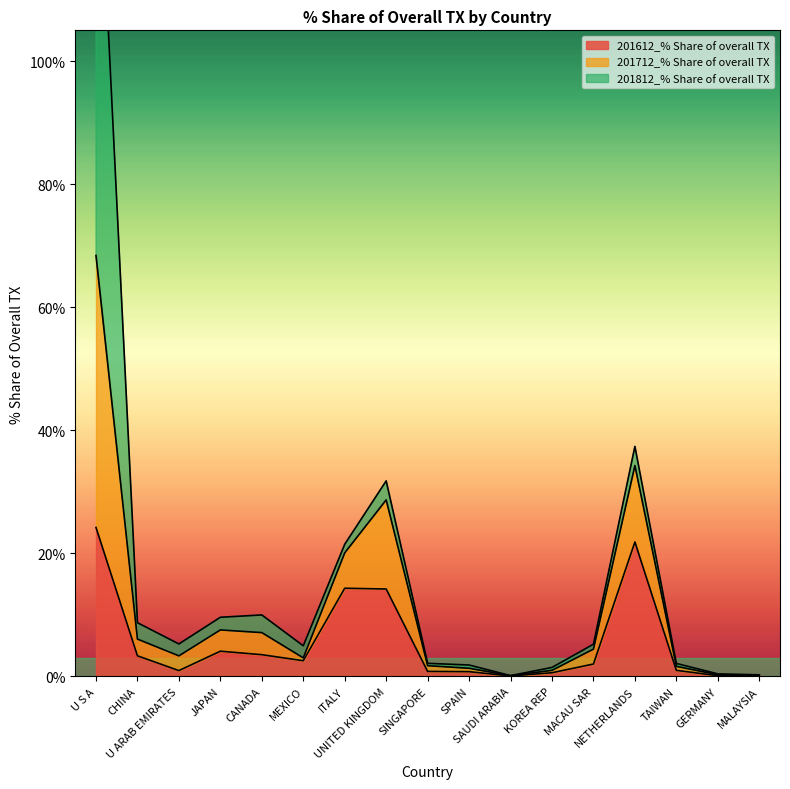

Which label corresponds to the smallest value in the chart?

SAUDI ARABIA